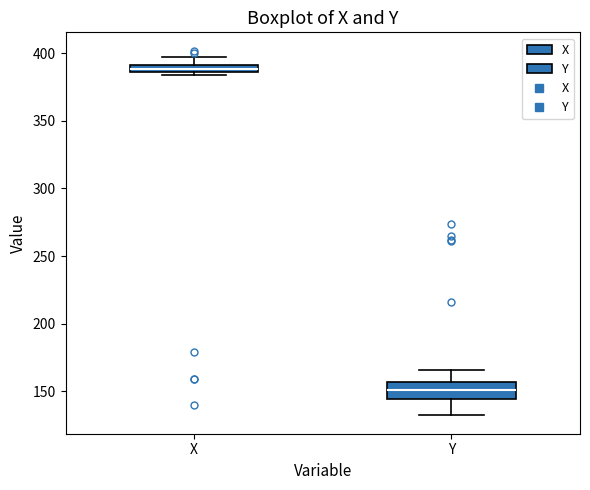

Which box is the tallest, from its lower edge to its upper edge?

Y